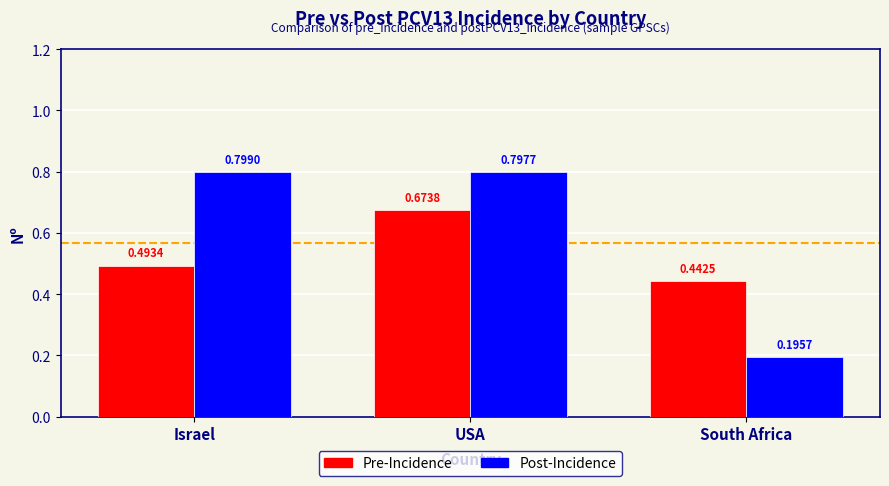

What is the sum of all Pre-Incidence values?

1.6